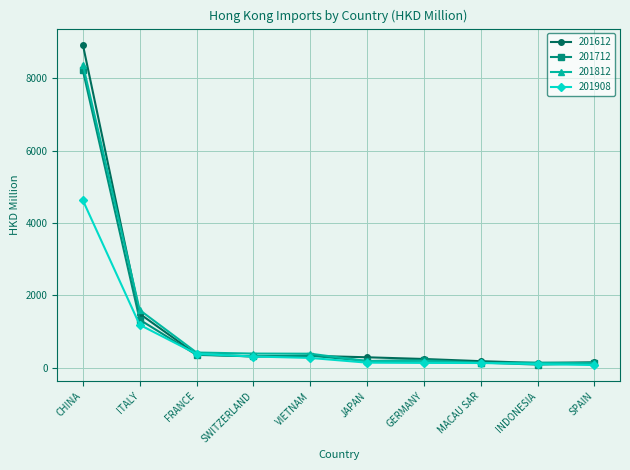

Which series has the widest spread of values?

201612